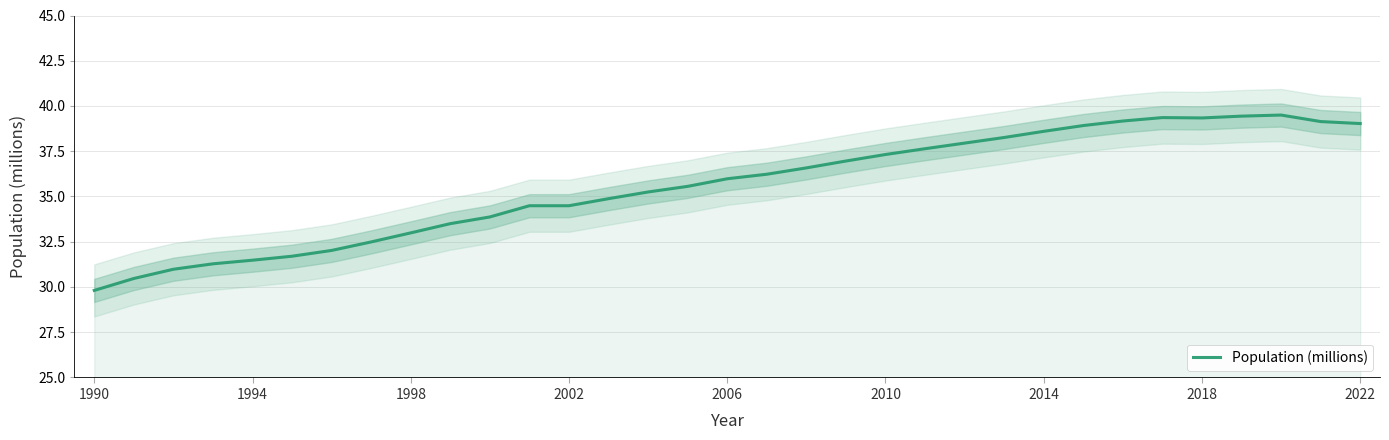

Which label corresponds to the smallest value in the chart?

1990